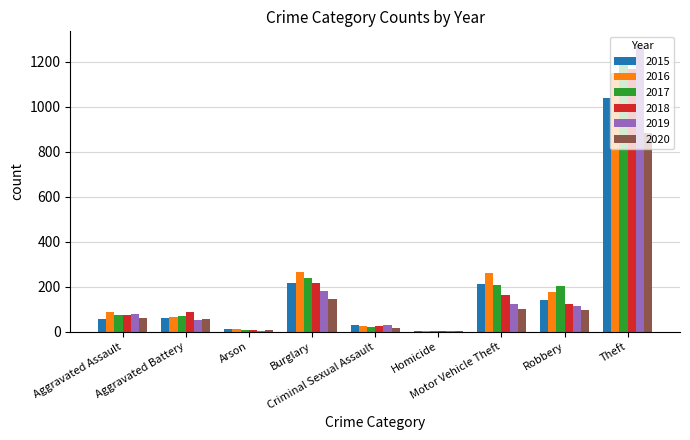

True or false: 2017 has a value of 202 at Robbery.

True